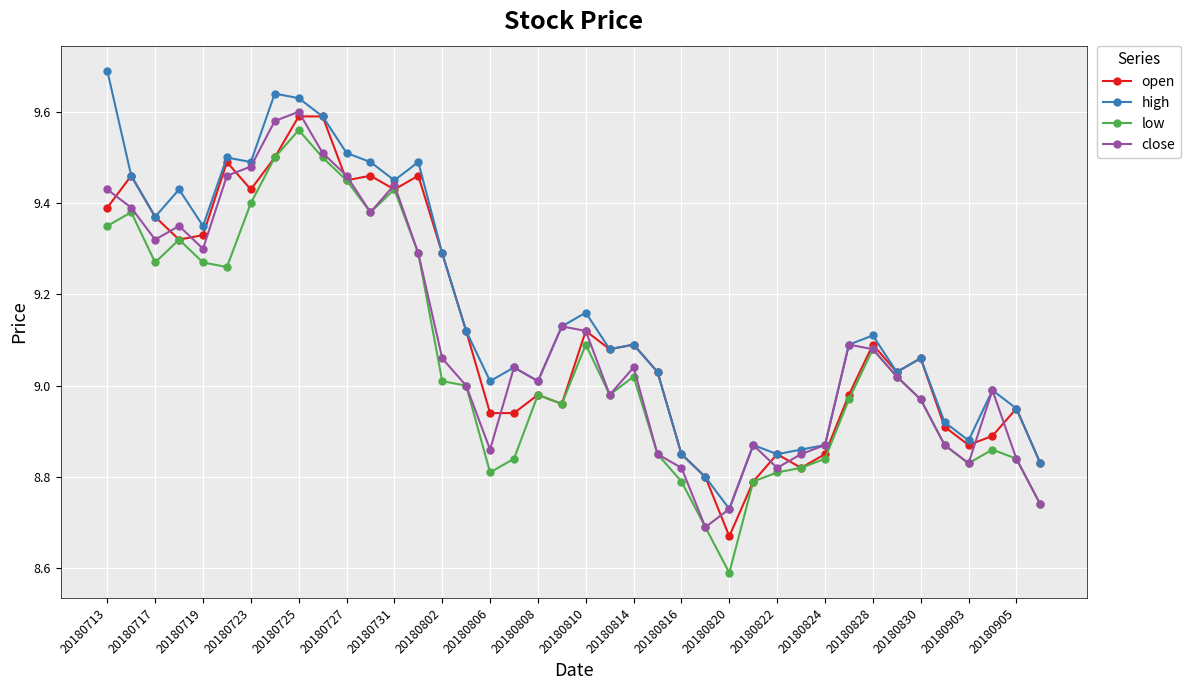

What is the lowest value of the low series?

8.6